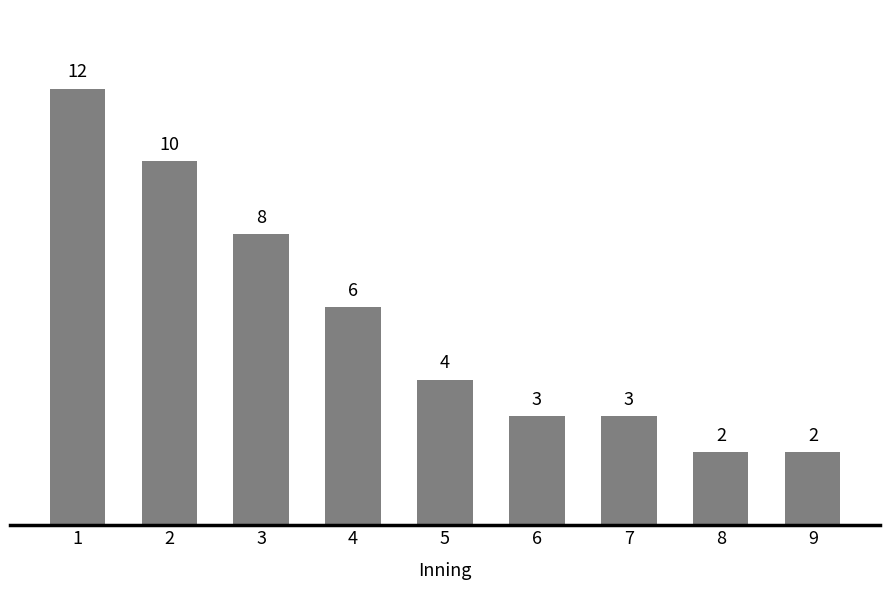

What value does the data have at 2, to the nearest 10?

10